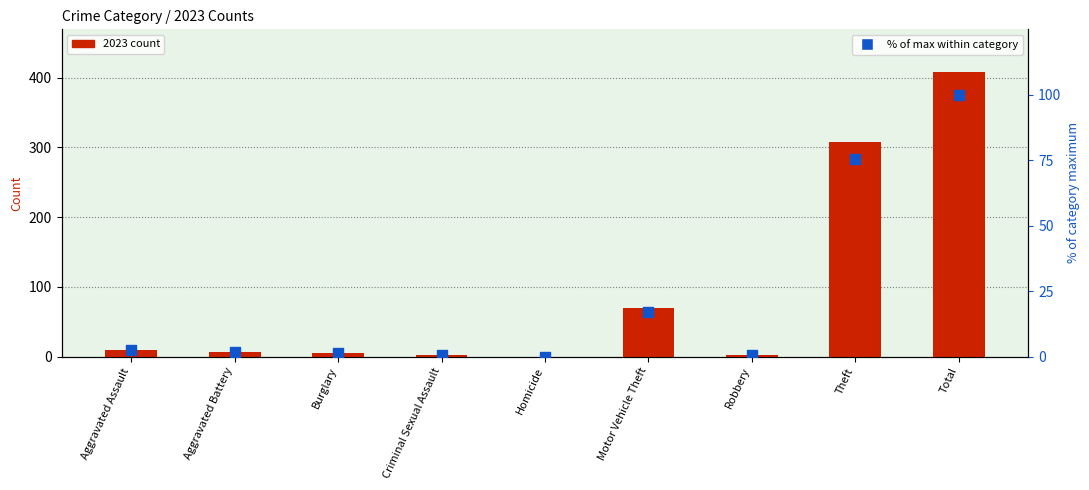

Which series reaches the minimum Y coordinate?

2023 count